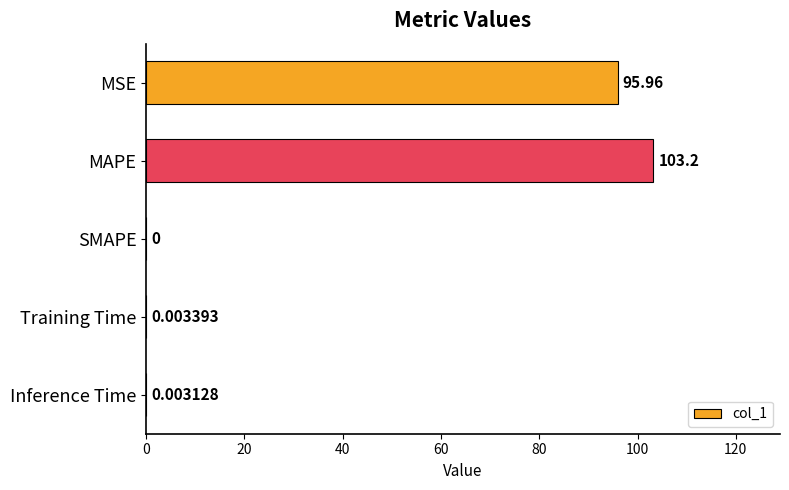

Which has a higher value, SMAPE or MAPE?

MAPE